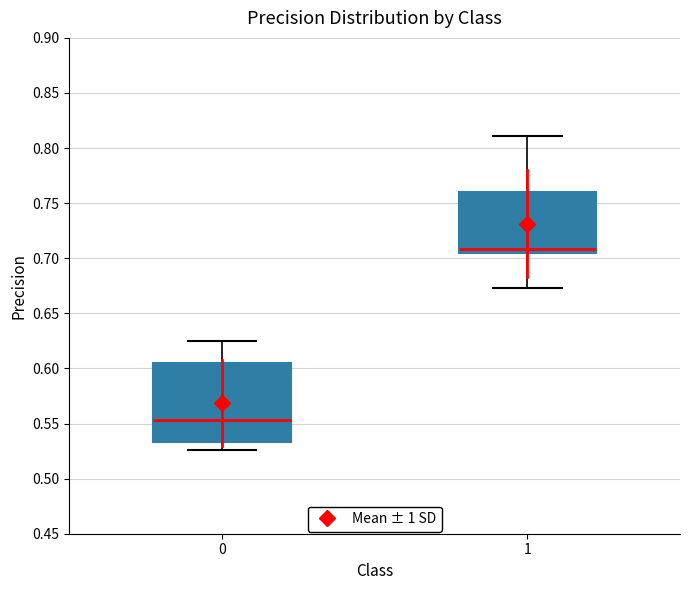

Reading left to right, transcribe this box plot: for each box, give where its median line is, the range the box spans, and where its two whiskers end, as read against the y-axis. The values are not printed on the chart, so give them approximately, as read against the axis.

0: median 0.555, box 0.535 to 0.605, whiskers 0.525 to 0.625
1: median 0.710, box 0.705 to 0.760, whiskers 0.675 to 0.810